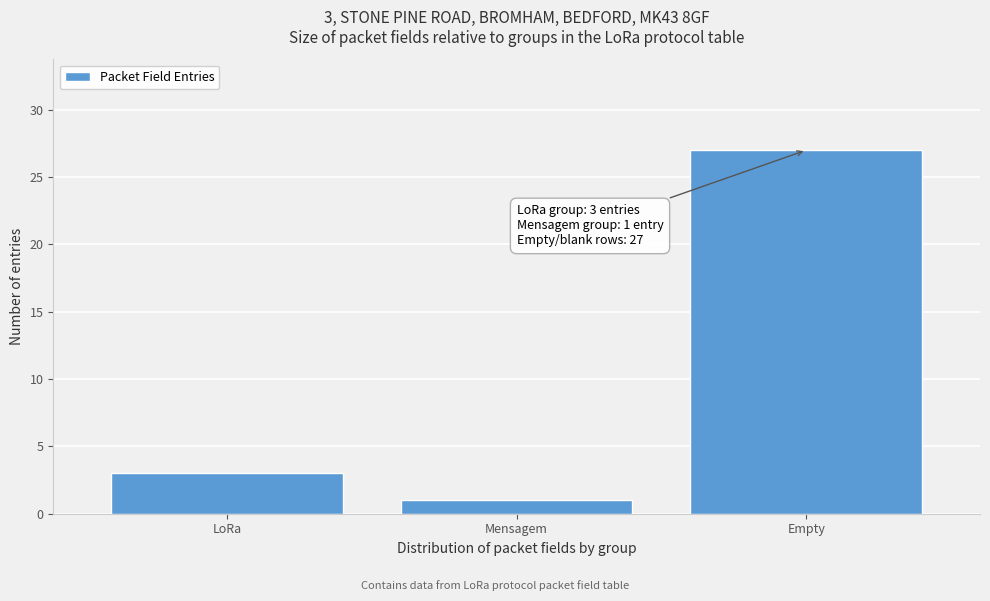

Reading left to right, list all the values displayed in this chart.

LoRa=3	Mensagem=1	Empty=27